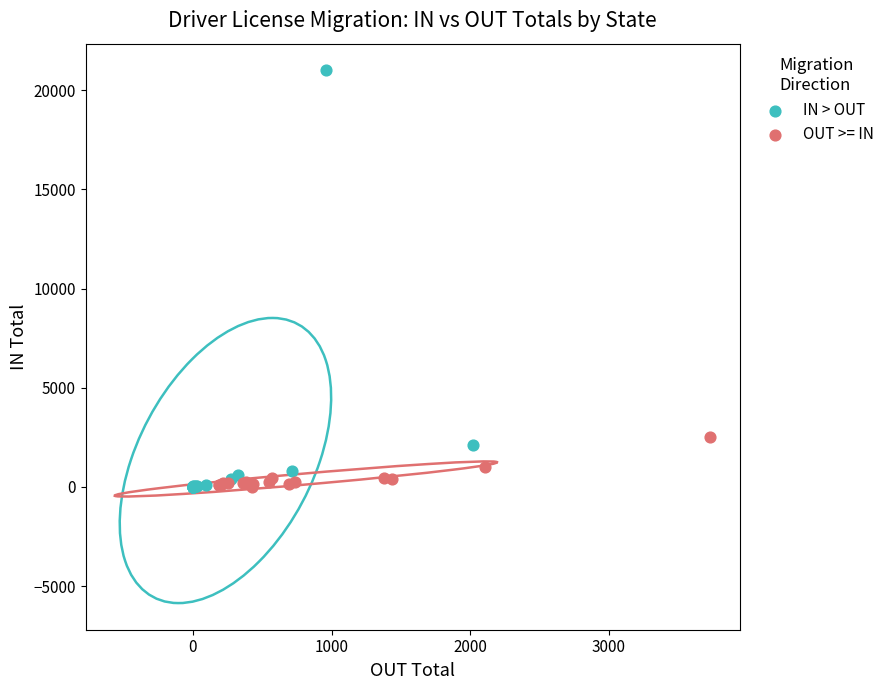

Which series has the widest spread of Y values?

IN > OUT